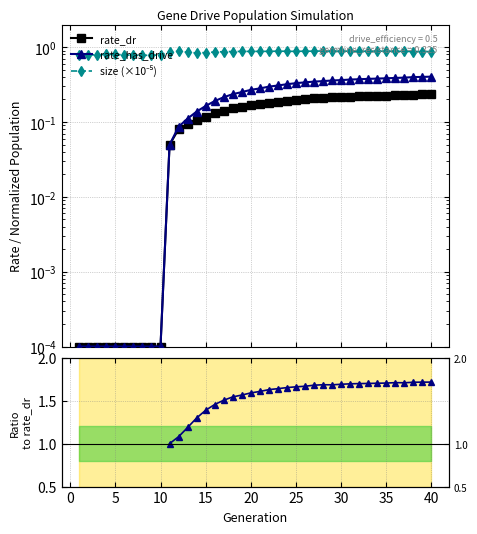

Which series has the widest spread of values?

rate_has_drive